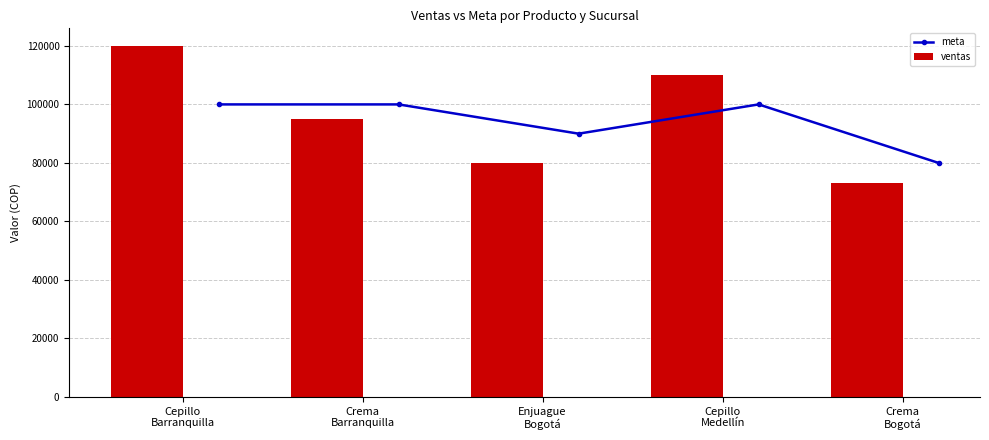

What is the minimum value for meta?

80000